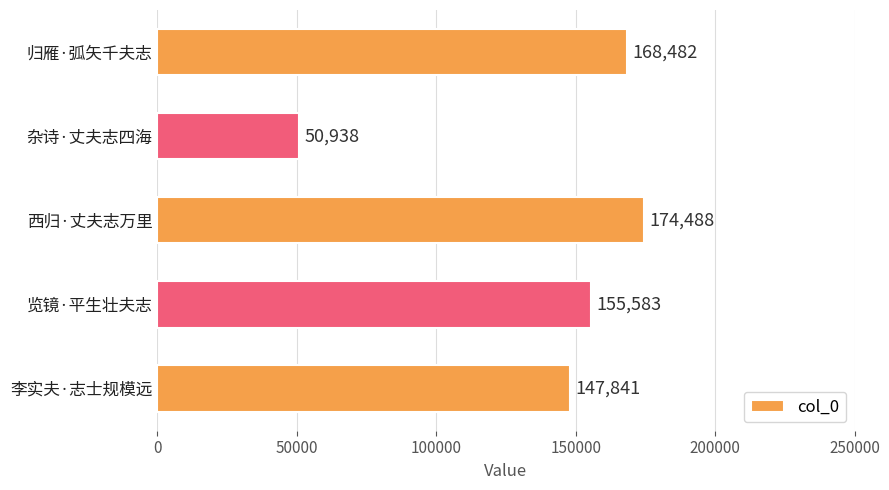

What is the difference between the second highest and minimum values?

117544